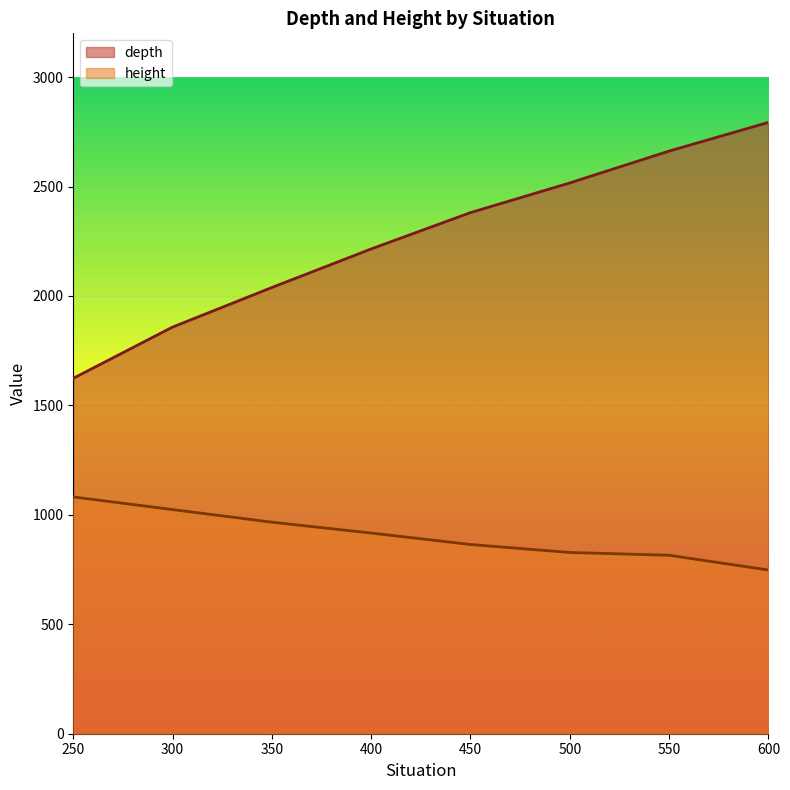

Reading right to left, what are all the values shown in this chart?

depth: 2793.0	2662.0	2516.5	2380.9	2214.9	2038.8	1857.9	1623.9
height: 748.0	815.3	828.1	864.5	916.9	966.4	1024.1	1081.9